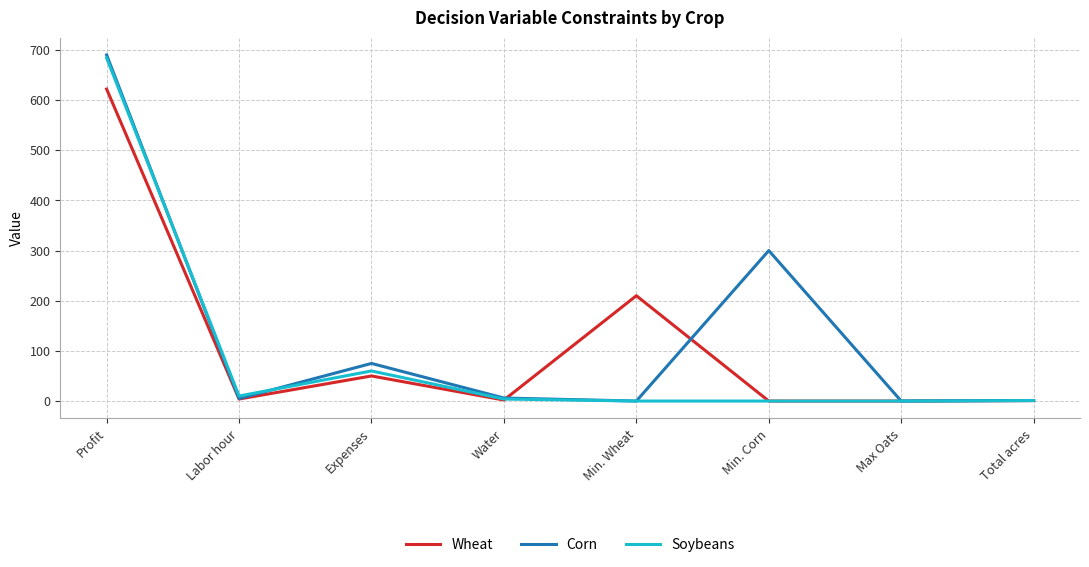

What are all the series names shown in the legend?

Wheat, Corn, Soybeans